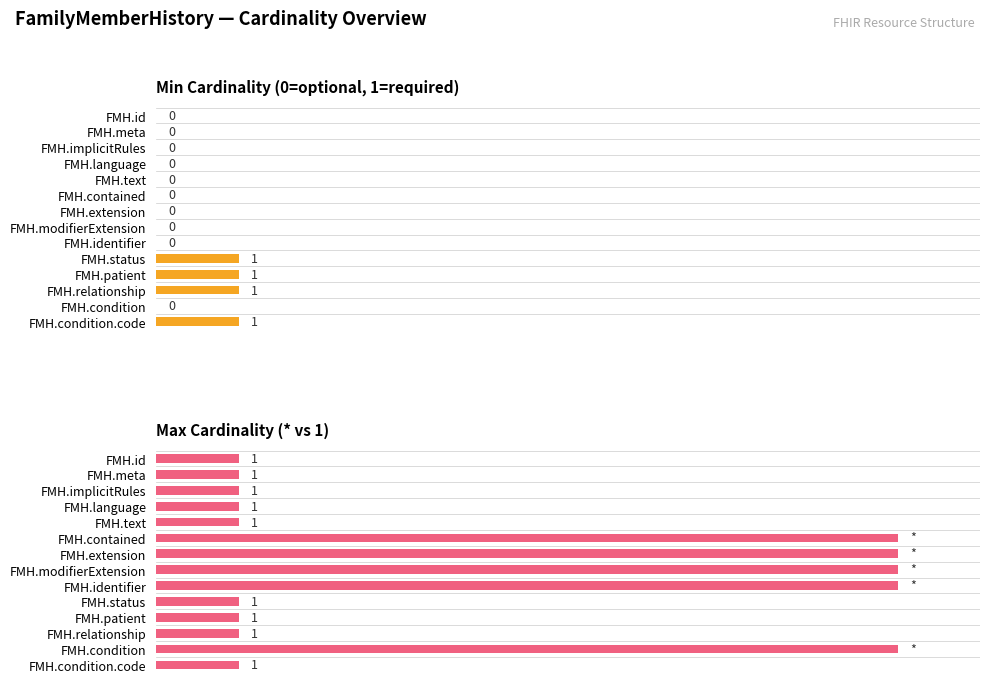

What are all the series names shown in the legend?

Min Cardinality (0=optional, 1=required), Max Cardinality (* vs 1)